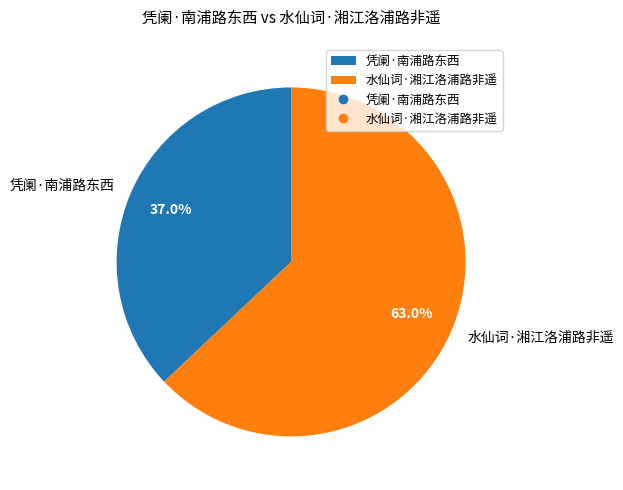

To the nearest percent, what percentage of the pie is 凭阑·南浦路东西?

37%